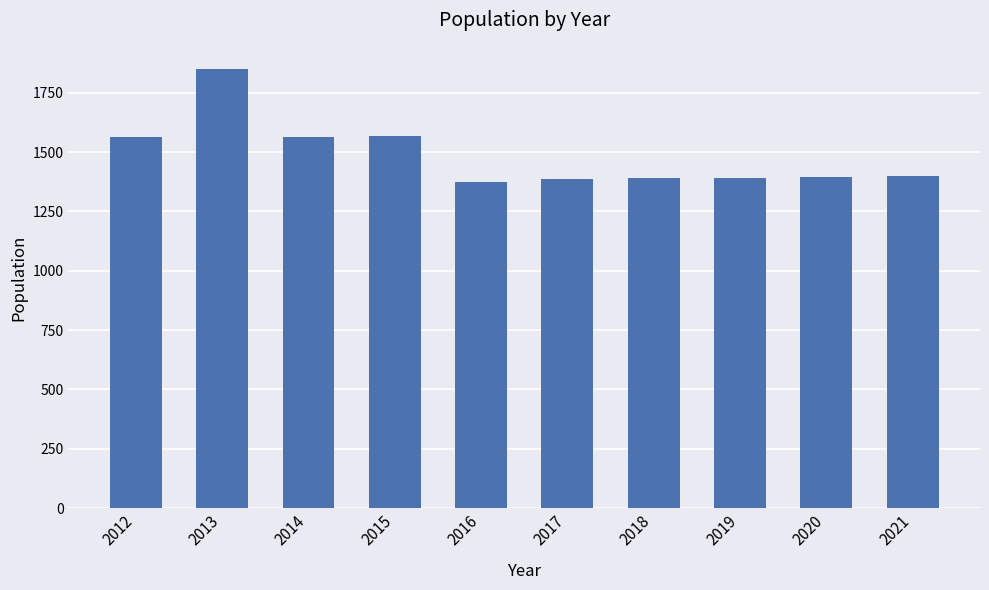

What is the ratio of the value at 2017 to the value at 2019?

1.0